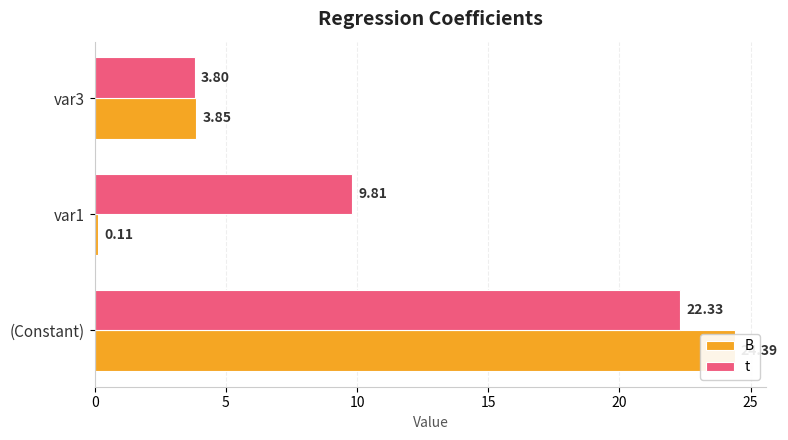

How many values in the t series are below 9?

1